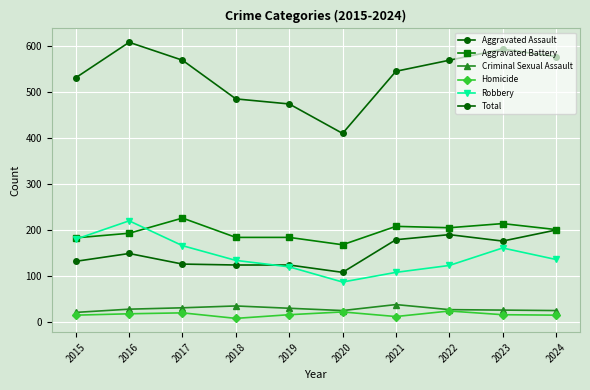

What is the minimum value for Robbery?

87